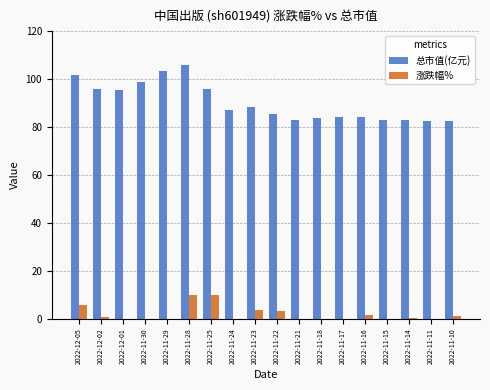

Reading right to left, transcribe all the data shown in this chart.

总市值(亿元): 2022-11-10=82.6	2022-11-11=82.6	2022-11-14=82.9	2022-11-15=82.7	2022-11-16=84.0	2022-11-17=84.0	2022-11-18=83.8	2022-11-21=82.7	2022-11-22=85.3	2022-11-23=88.4	2022-11-24=87.3	2022-11-25=96.0	2022-11-28=105.7	2022-11-29=103.5	2022-11-30=99.0	2022-12-01=95.3	2022-12-02=95.9	2022-12-05=101.5
涨跌幅%: 2022-11-10=1.3	2022-11-11=0.0	2022-11-14=0.4	2022-11-15=-0.2	2022-11-16=1.5	2022-11-17=0.0	2022-11-18=-0.2	2022-11-21=-1.3	2022-11-22=3.1	2022-11-23=3.6	2022-11-24=-1.2	2022-11-25=10.0	2022-11-28=10.1	2022-11-29=-2.1	2022-11-30=-4.4	2022-12-01=-3.7	2022-12-02=0.6	2022-12-05=5.9